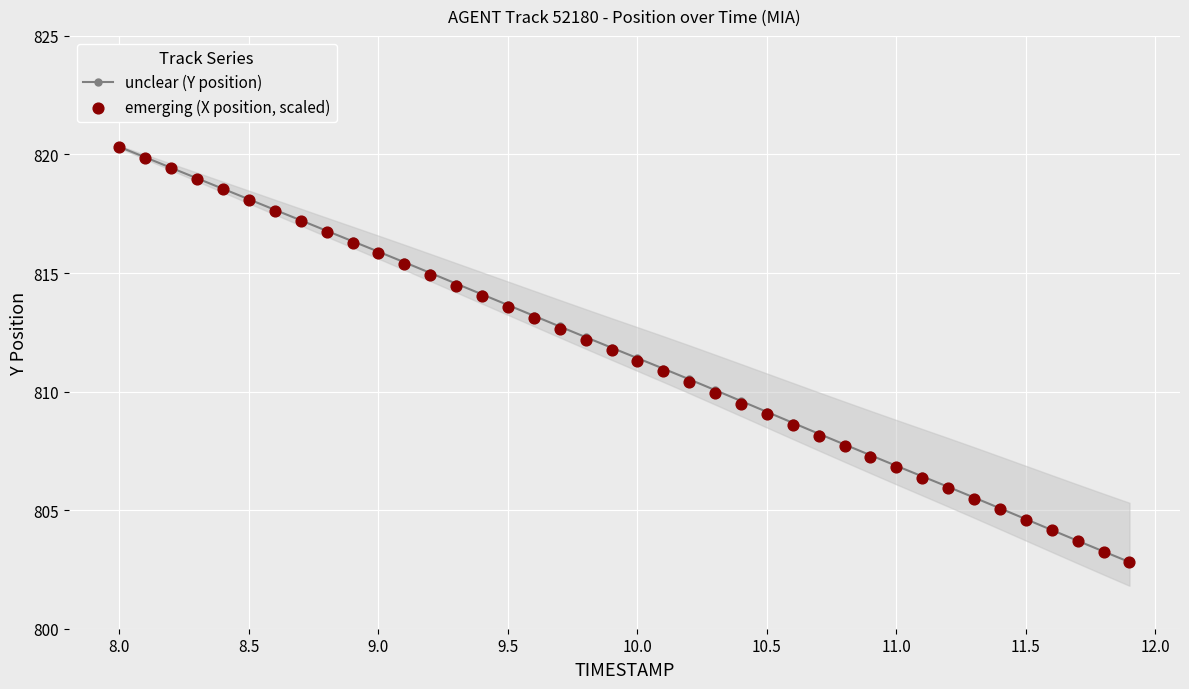

Which series has the widest spread of Y values?

unclear (Y position)